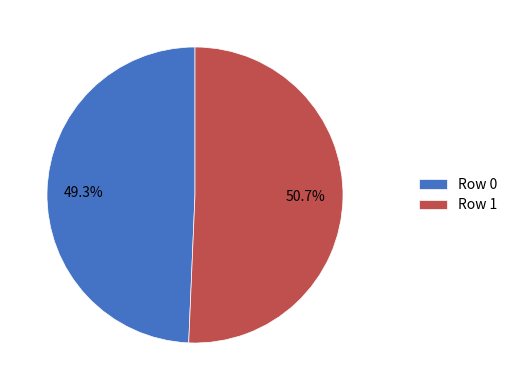

Does Row 0 account for over 50% of the chart?

No